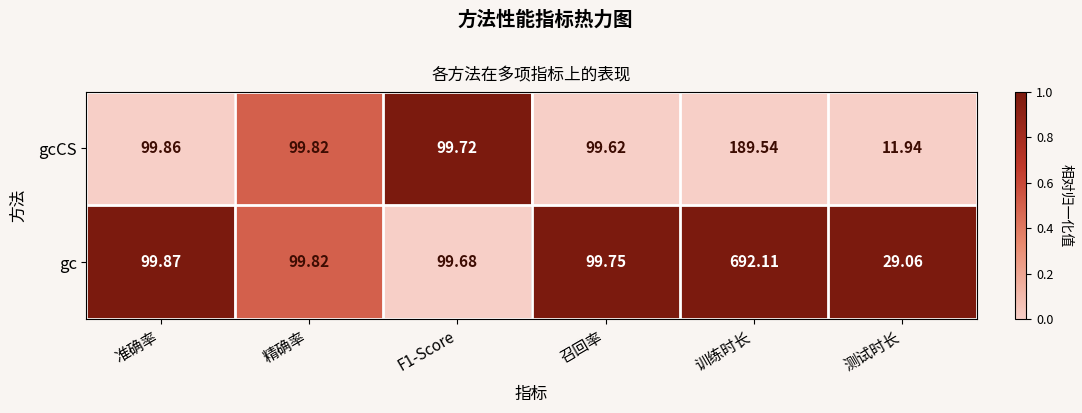

What is the total value across all series at 准确率?

199.7